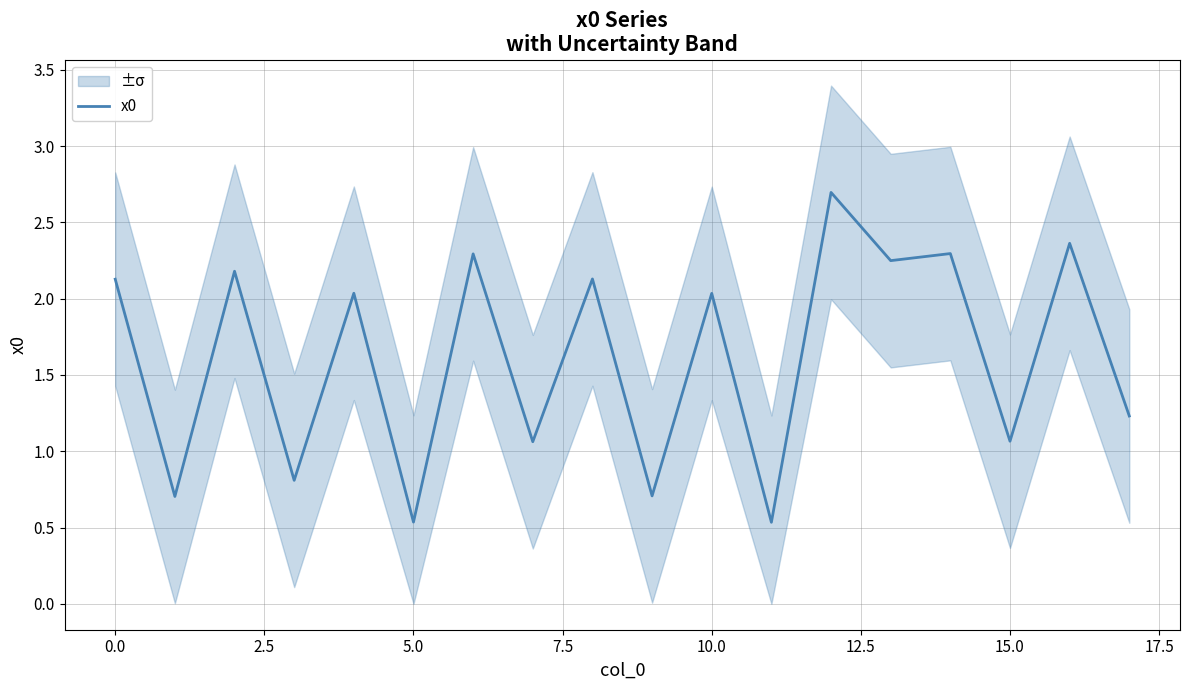

Reading left to right, list all the values displayed in this chart.

2.1	0.7	2.2	0.8	2.0	0.5	2.3	1.1	2.1	0.7	2.0	0.5	2.7	2.2	2.3	1.1	2.4	1.2